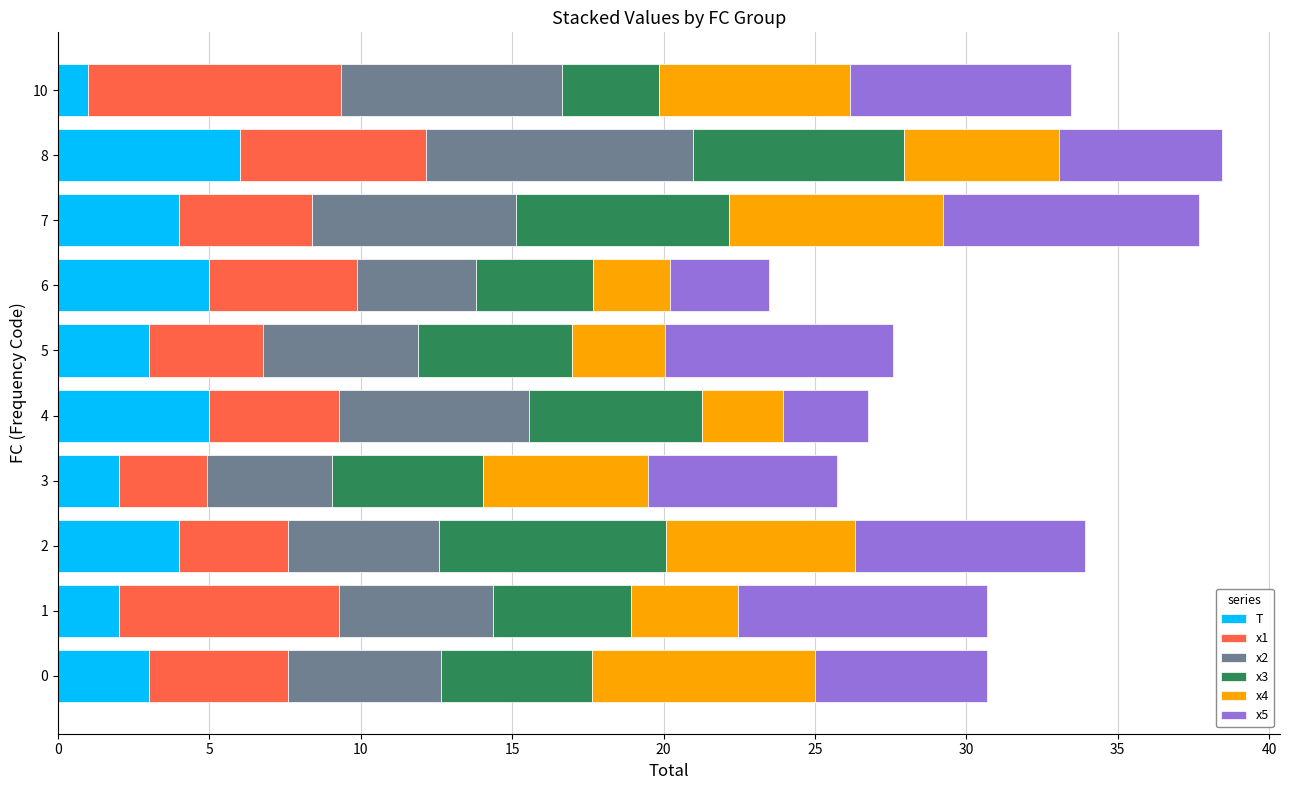

What is the total value across all series at 10?

33.4